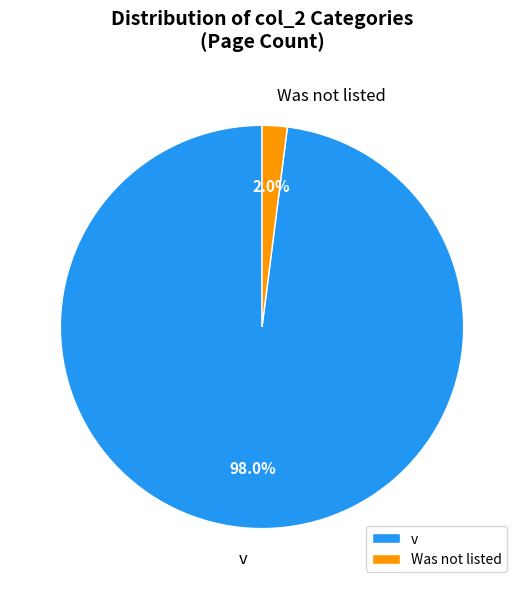

Which category has the smallest portion of the pie?

Was not listed